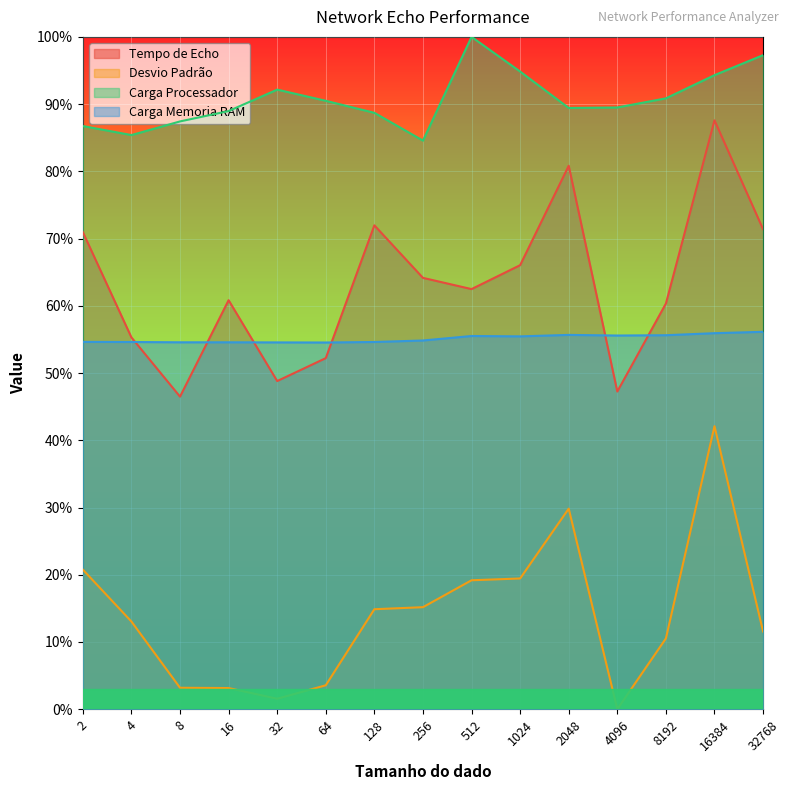

What is the value of the Carga Memoria RAM point at the 11th from the left?

55.7